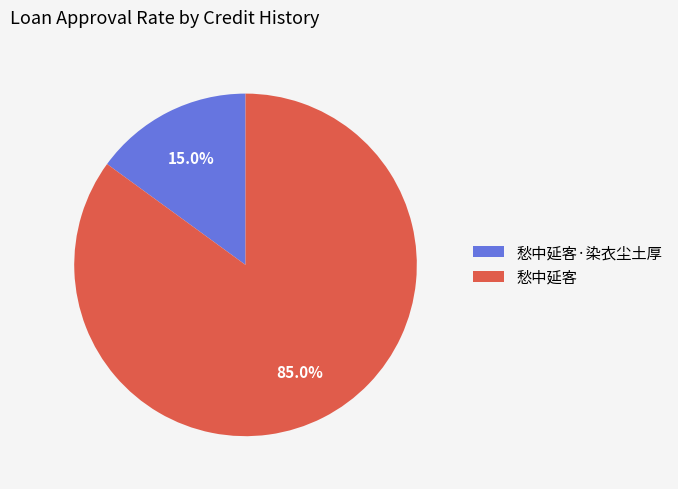

To the nearest percent, what percentage of the pie is 愁中延客·染衣尘土厚?

15%